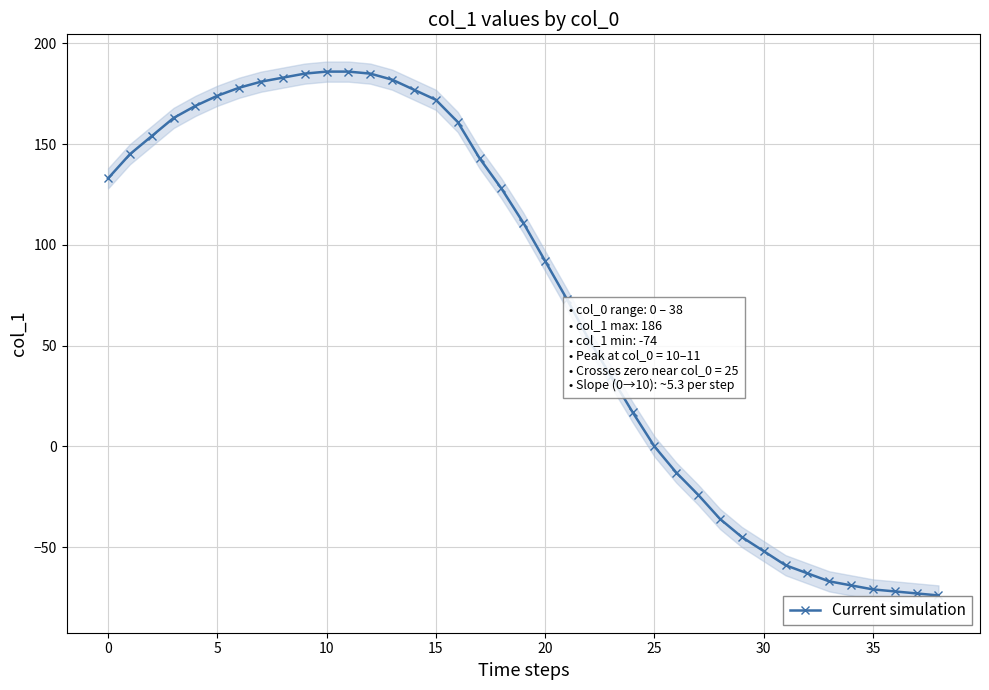

How many values are below 111?

19